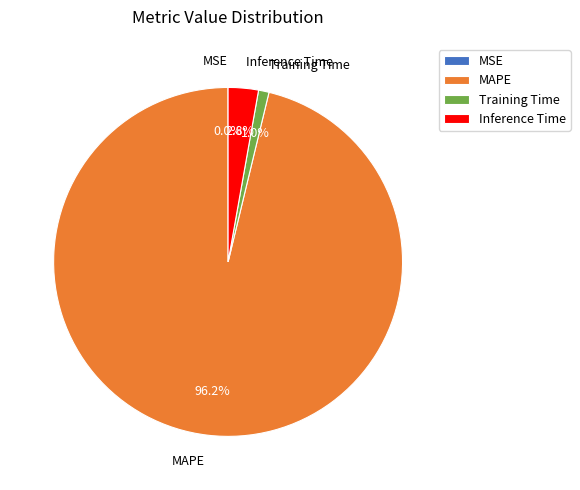

Which slice is the largest?

MAPE